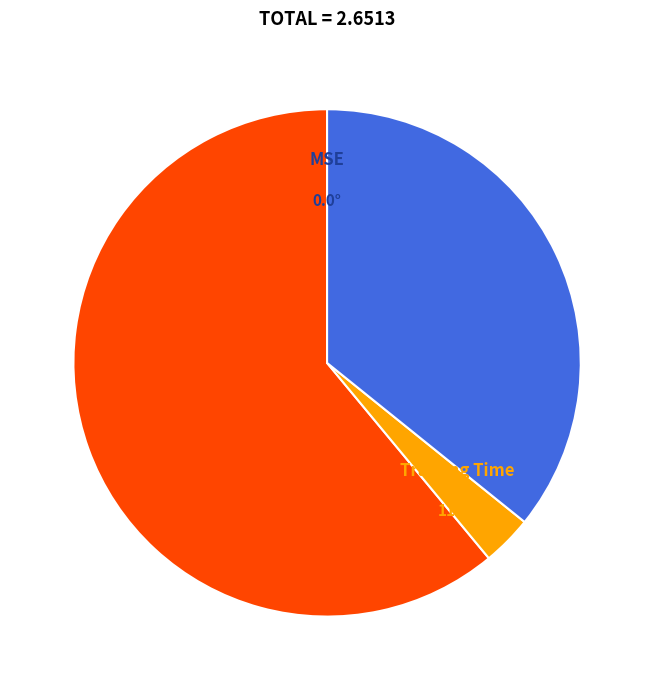

Does any single category account for the majority?

Yes